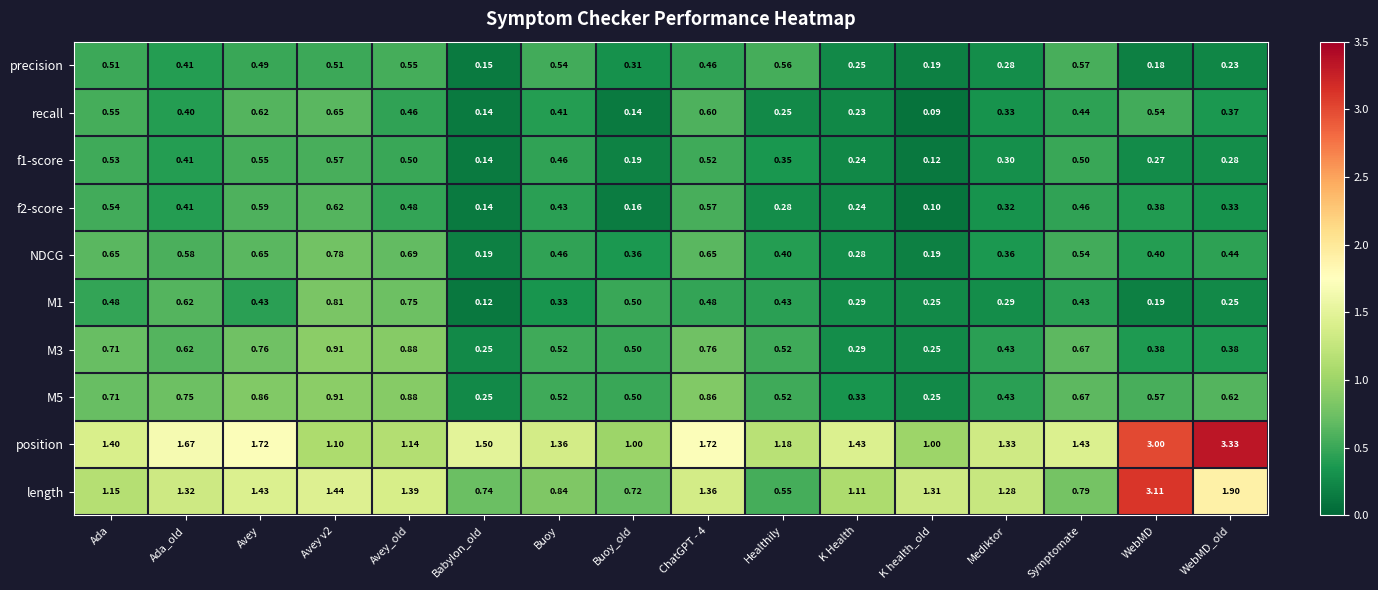

At which label is precision closest to 0?

Babylon_old